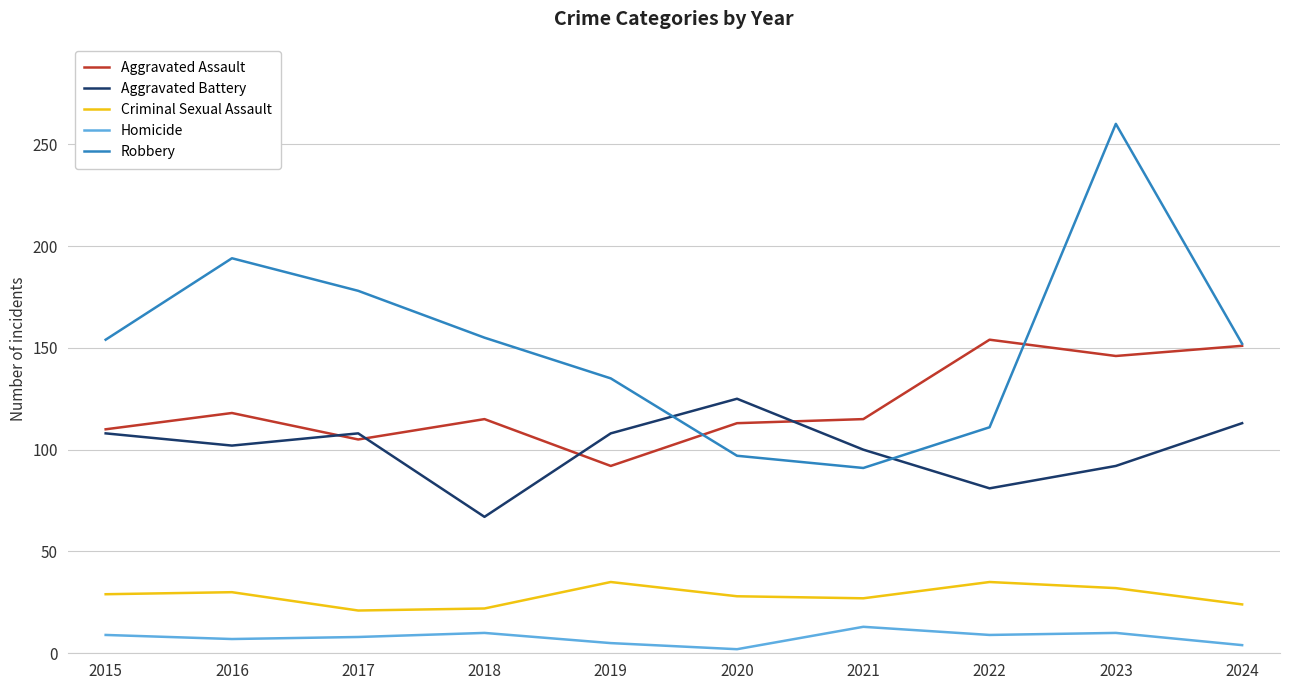

List the series in order of their peak value, highest first.

Robbery, Aggravated Assault, Aggravated Battery, Criminal Sexual Assault, Homicide